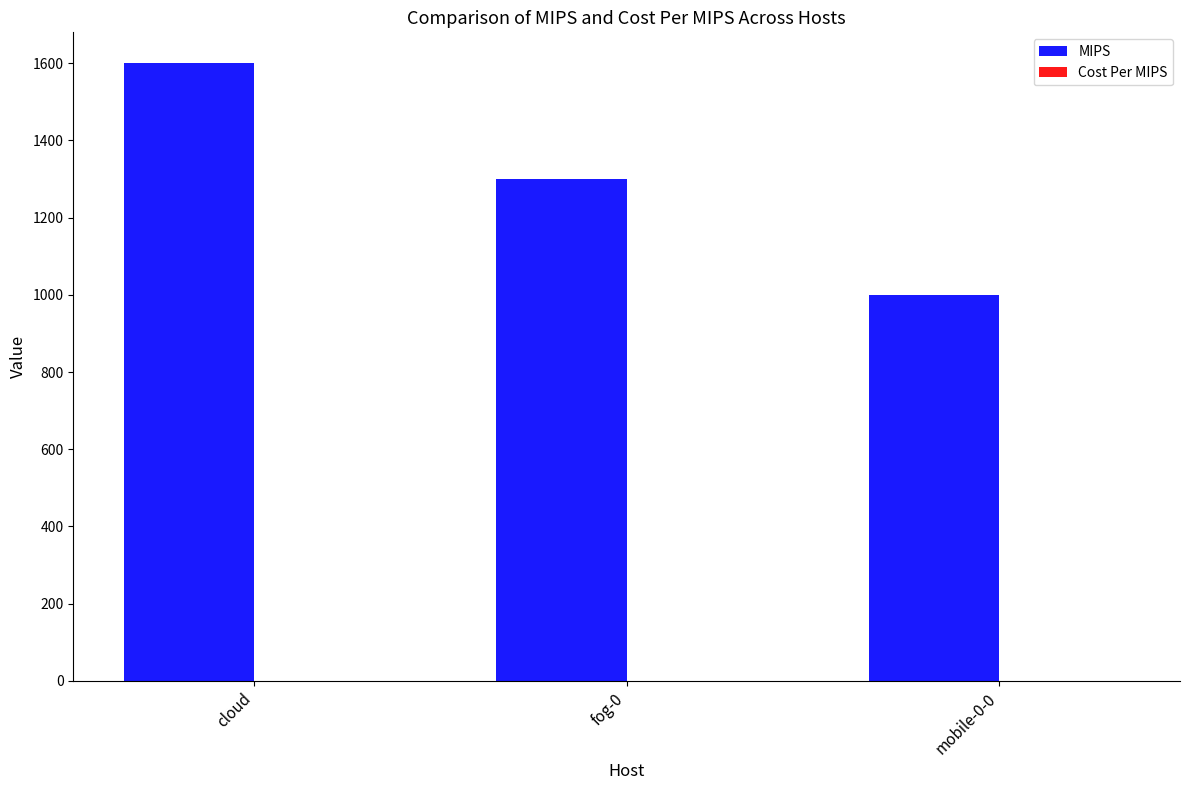

What is the maximum value shown in the chart?

1600